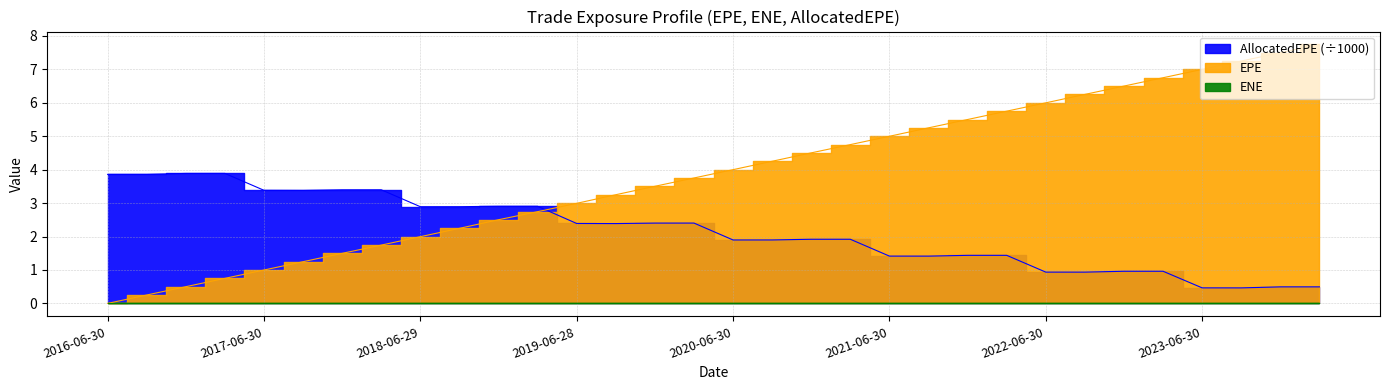

How many values in the AllocatedEPE series are below 2?

16